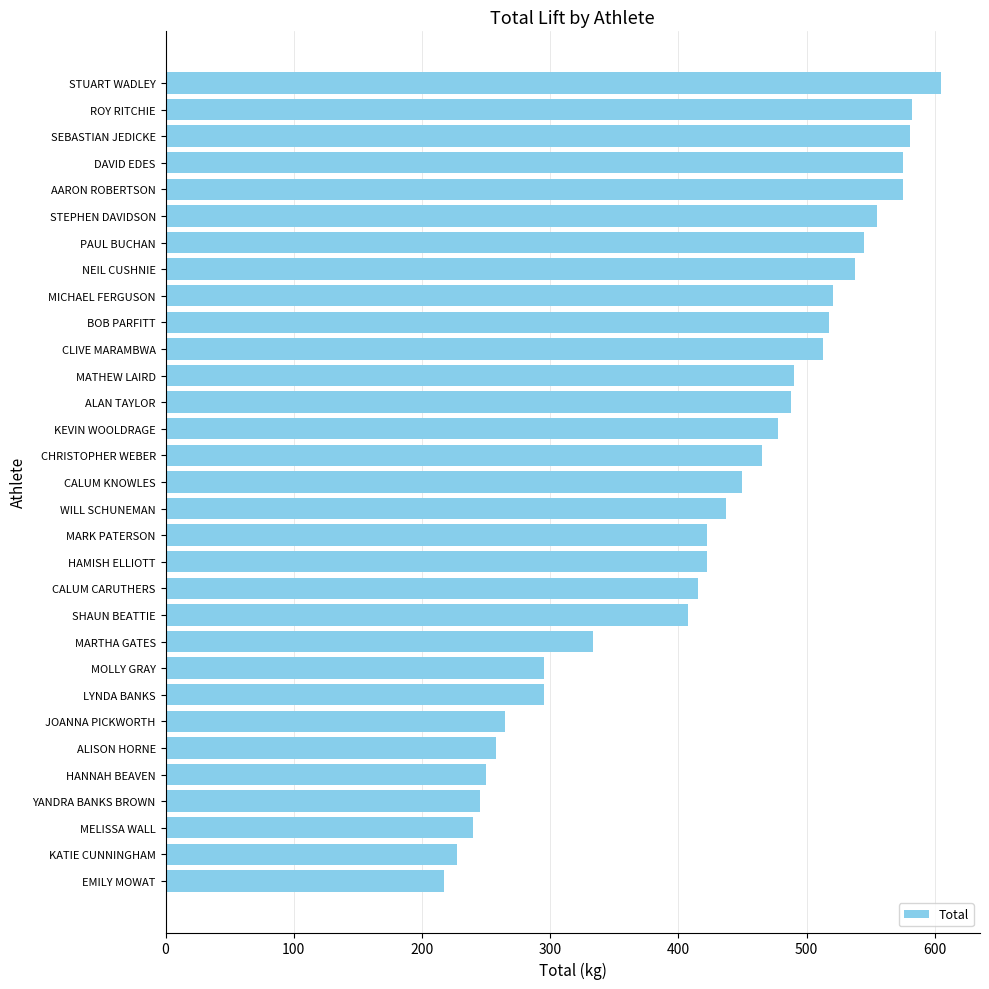

What is the change in value from CALUM KNOWLES to KATIE CUNNINGHAM?

-222.5